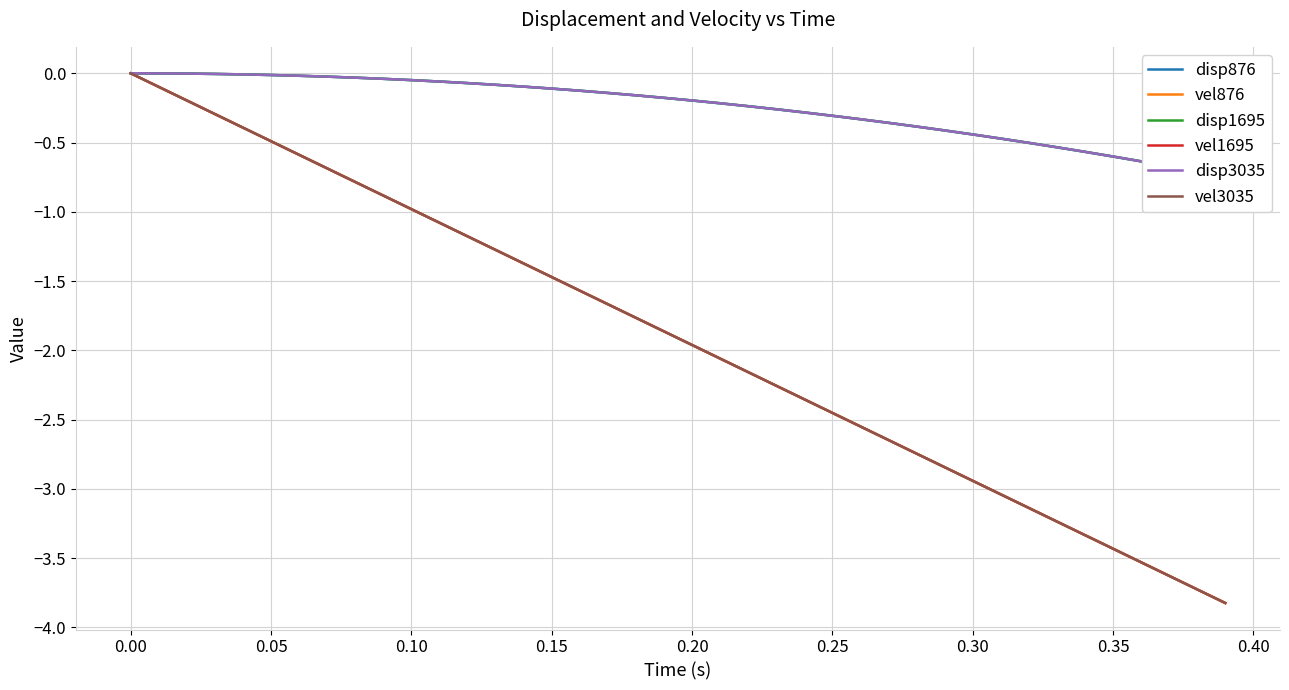

How many lines are shown in the chart?

6